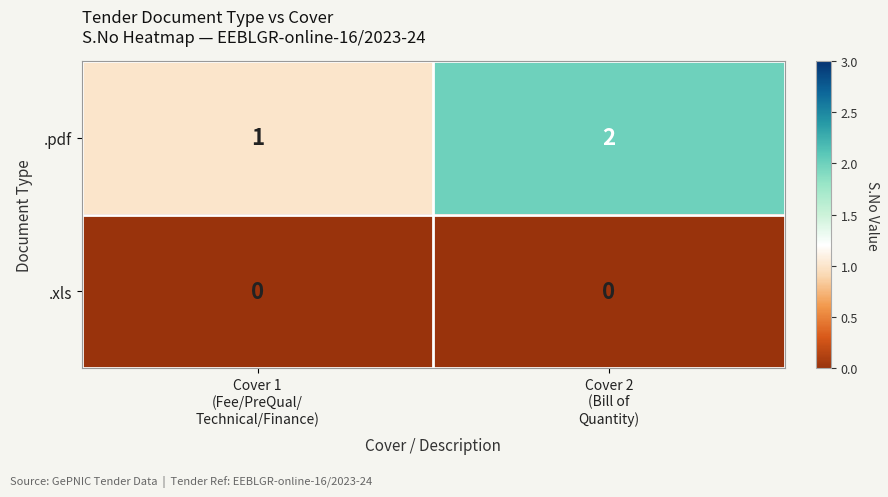

Count the number of data series in this chart.

2